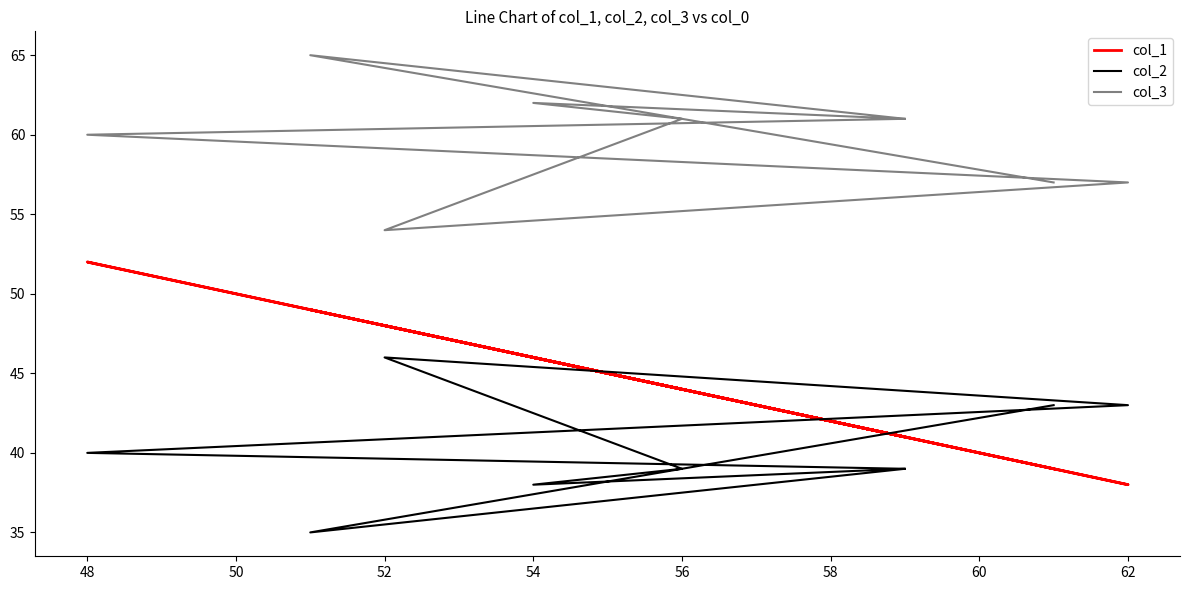

True or false: col_2 has more than 1 interior local peaks.

False